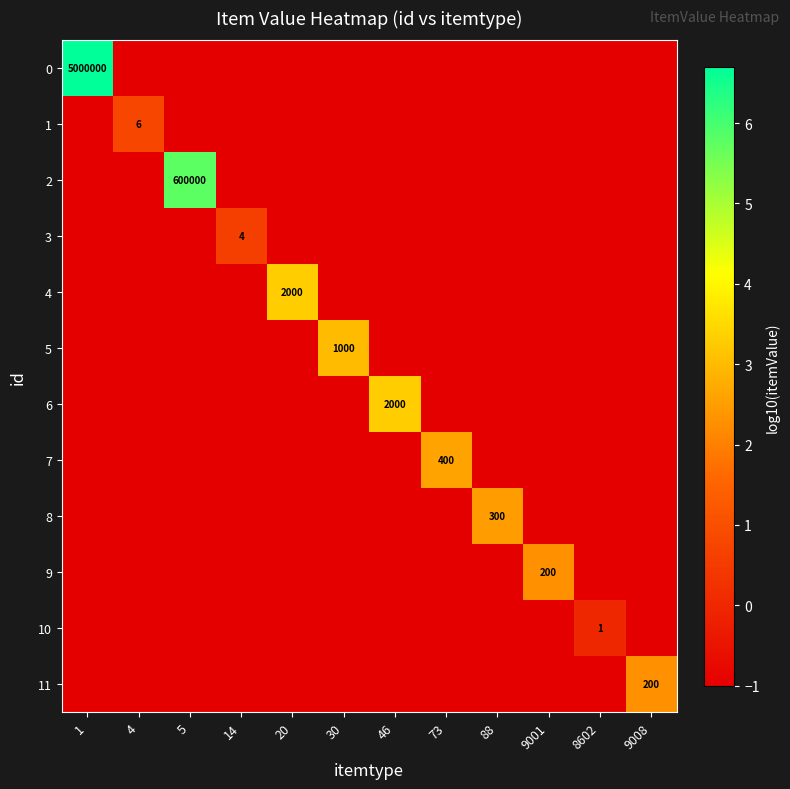

Which category has the highest value across all series?

1